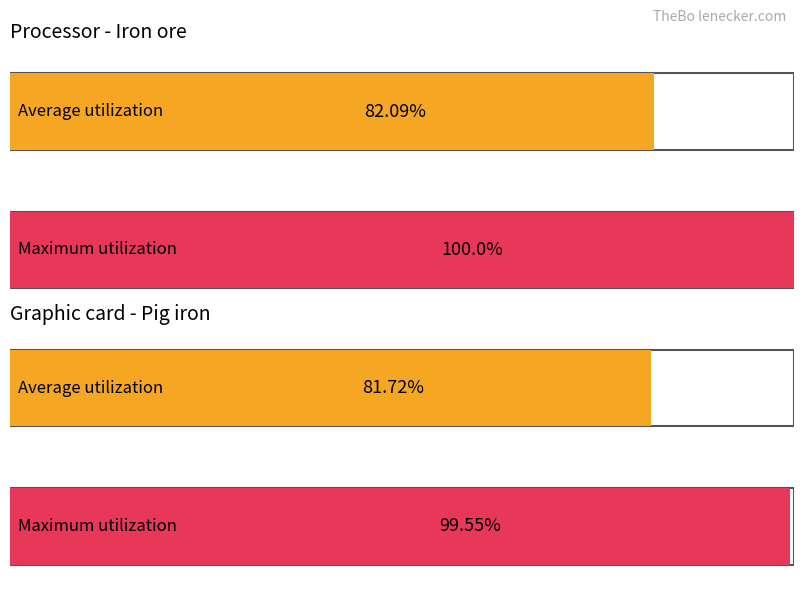

What are all the series names shown in the legend?

Average utilization, Maximum utilization